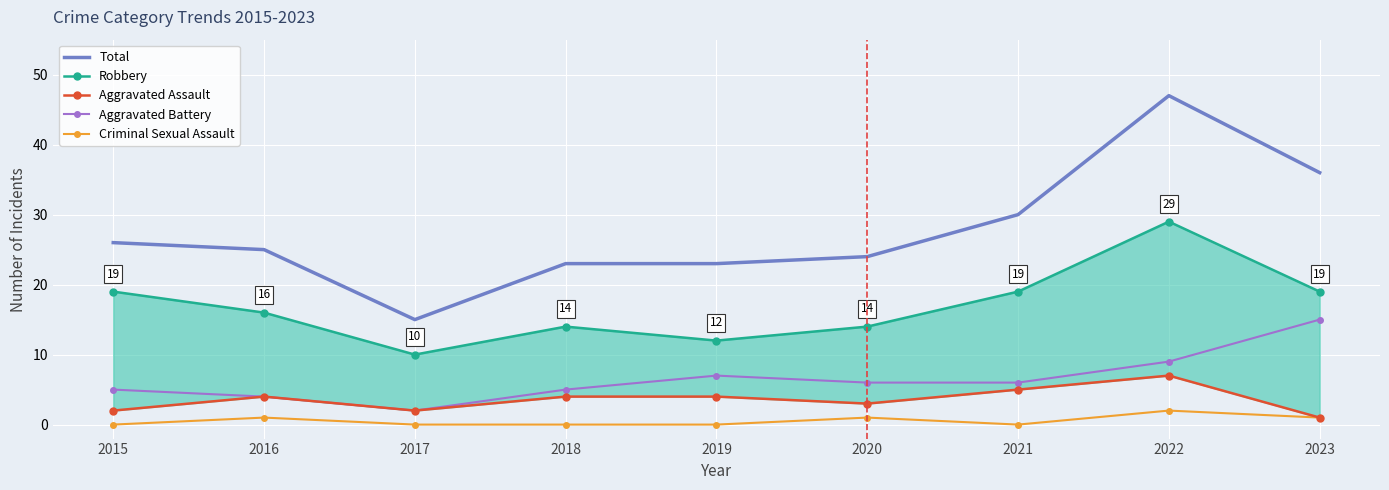

Rank the series by their maximum value, from highest to lowest.

Total, Robbery, Aggravated Battery, Aggravated Assault, Criminal Sexual Assault